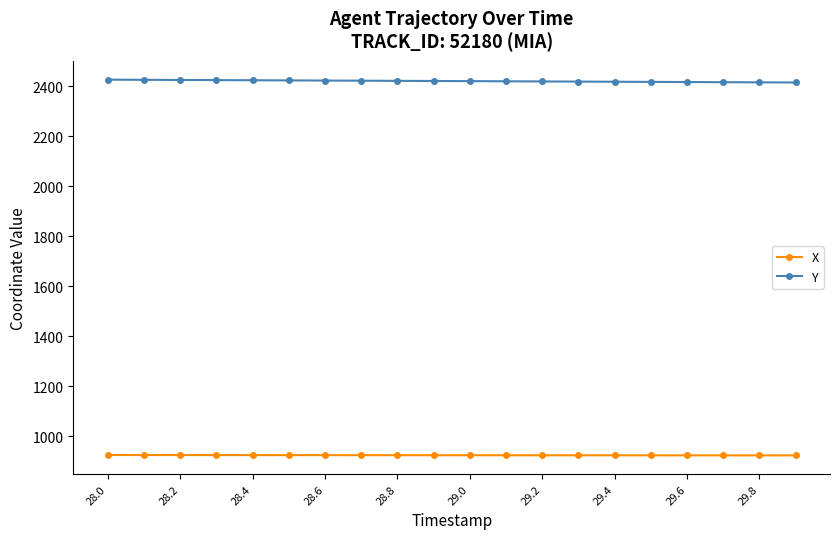

Which series has the largest total across all categories?

Y